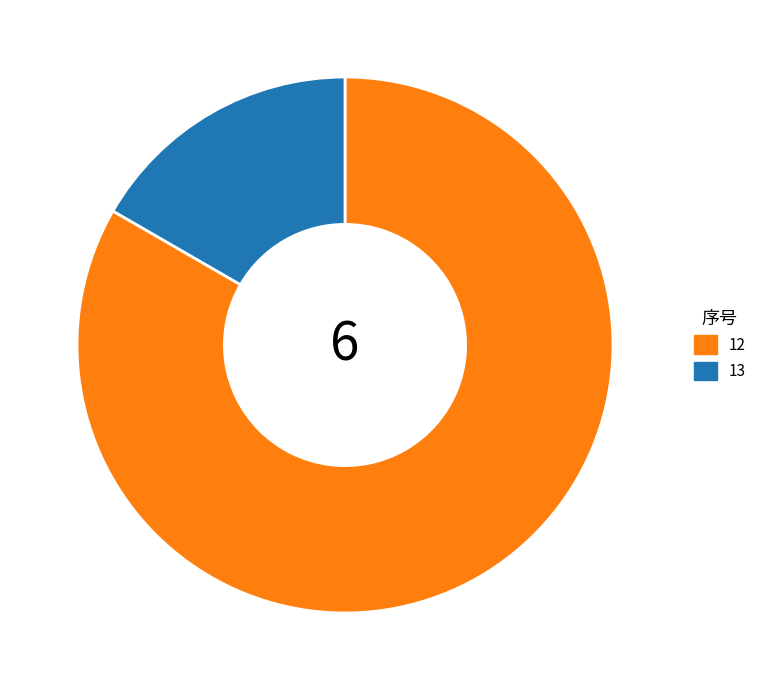

Count the number of slices in the pie.

2